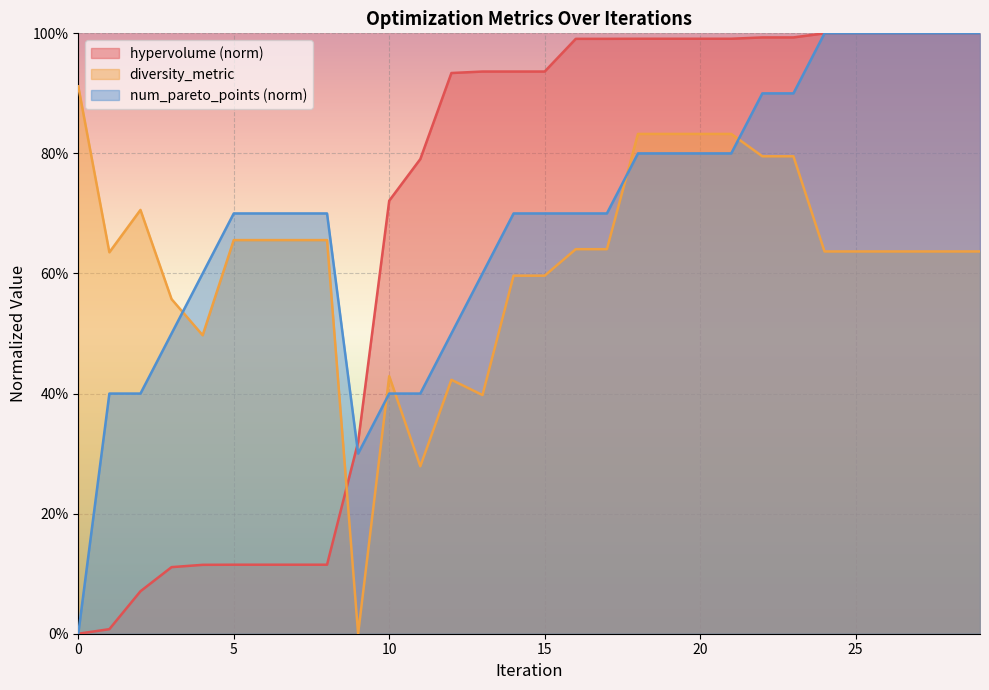

What is the value of the hypervolume point at the 17th from the left?

1.0